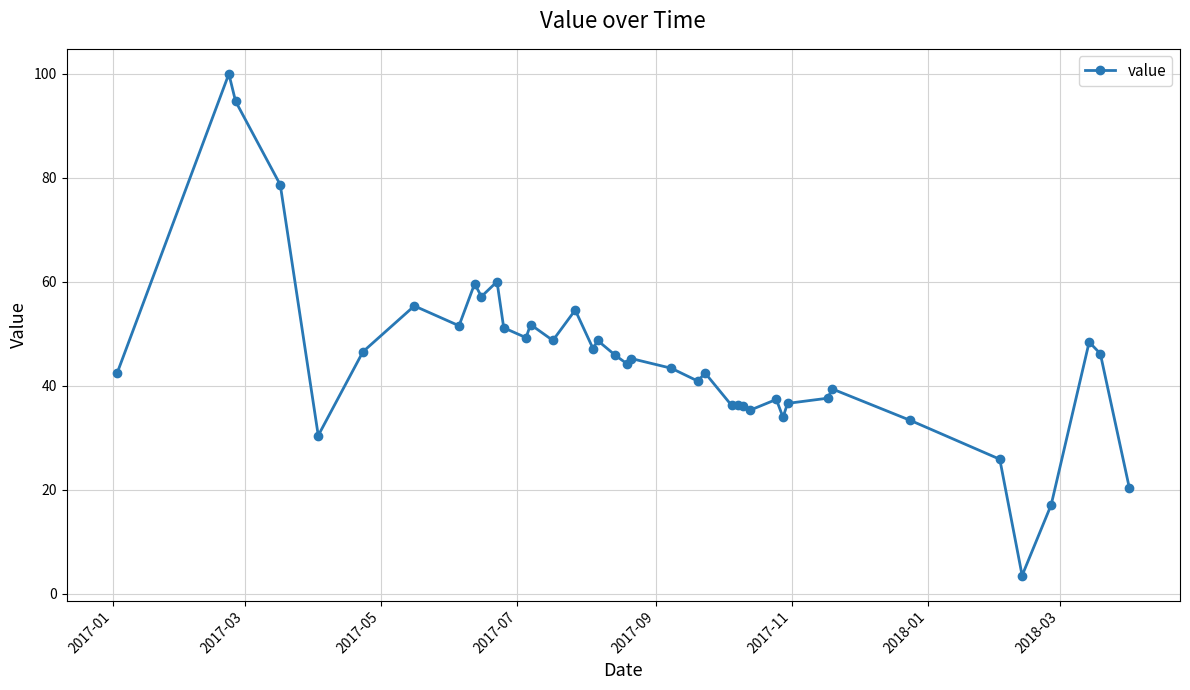

How many data points are above 45?

20